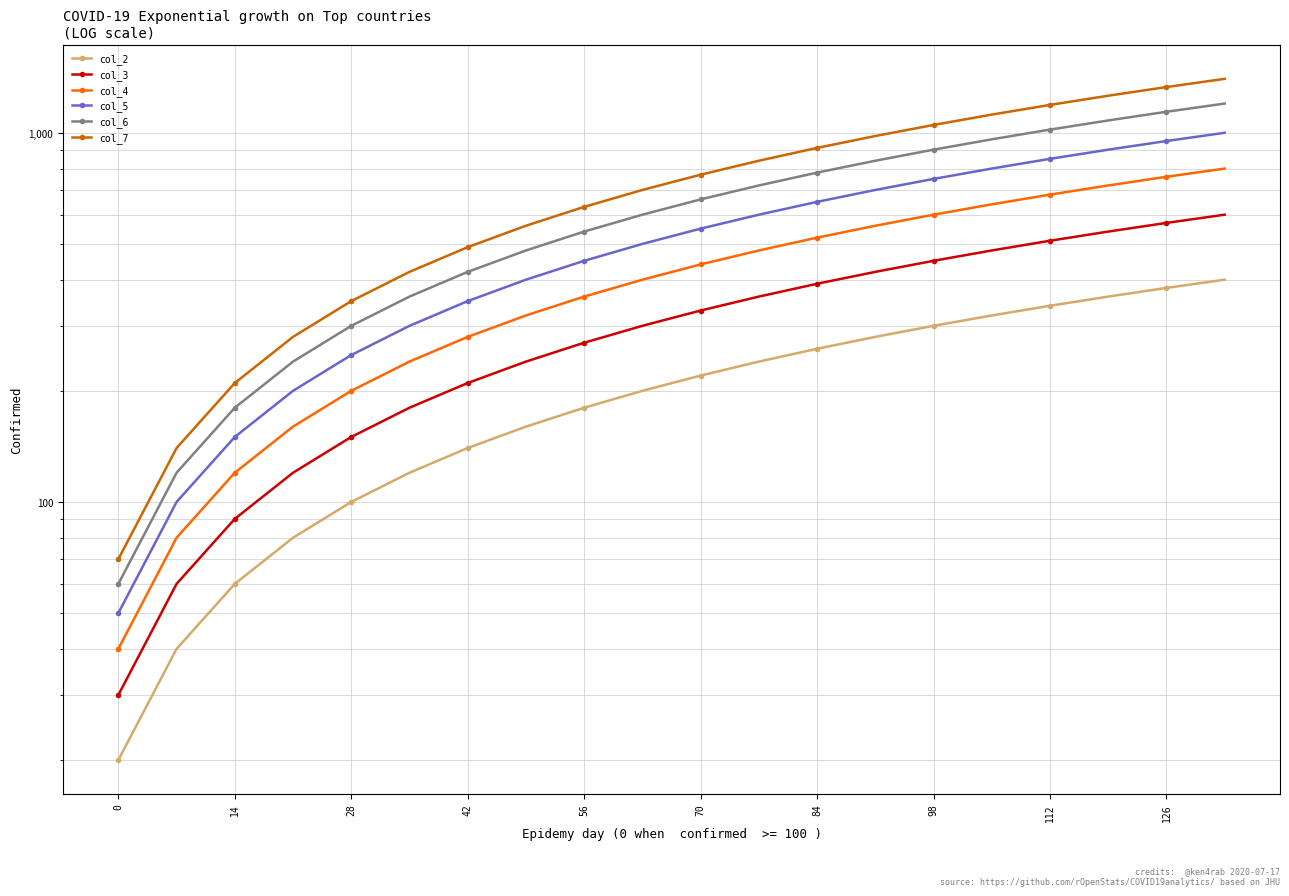

Which category has the highest value in the col_4 series?

19